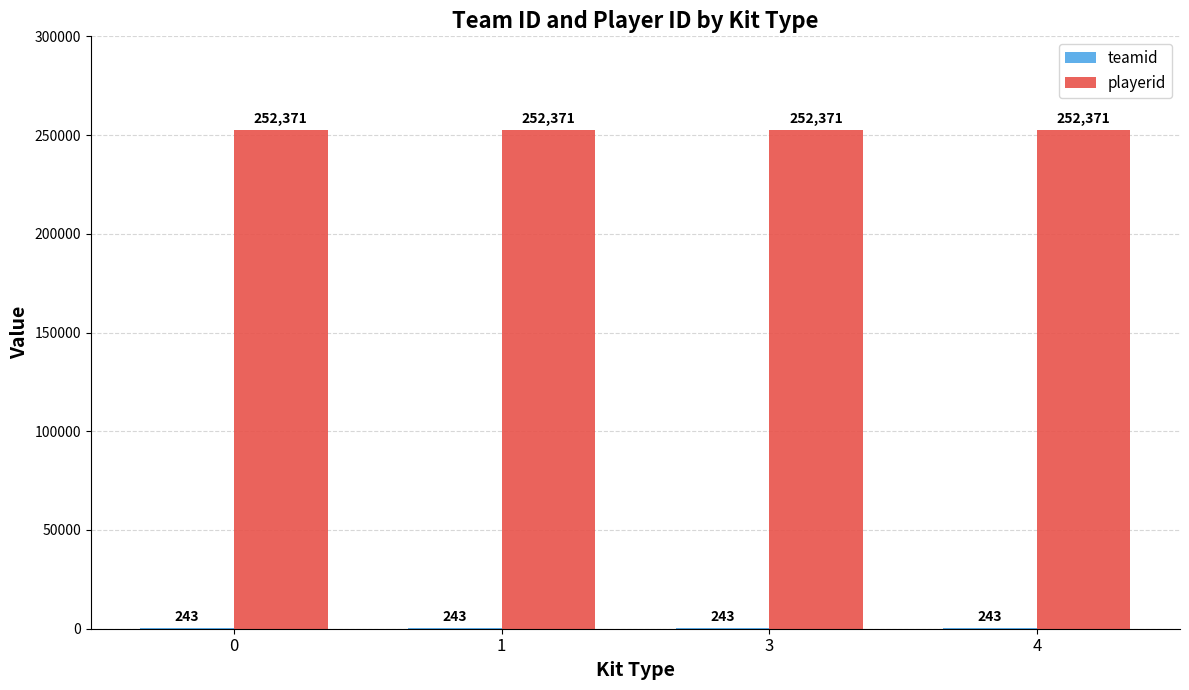

What is the total value across all series at 0?

252614